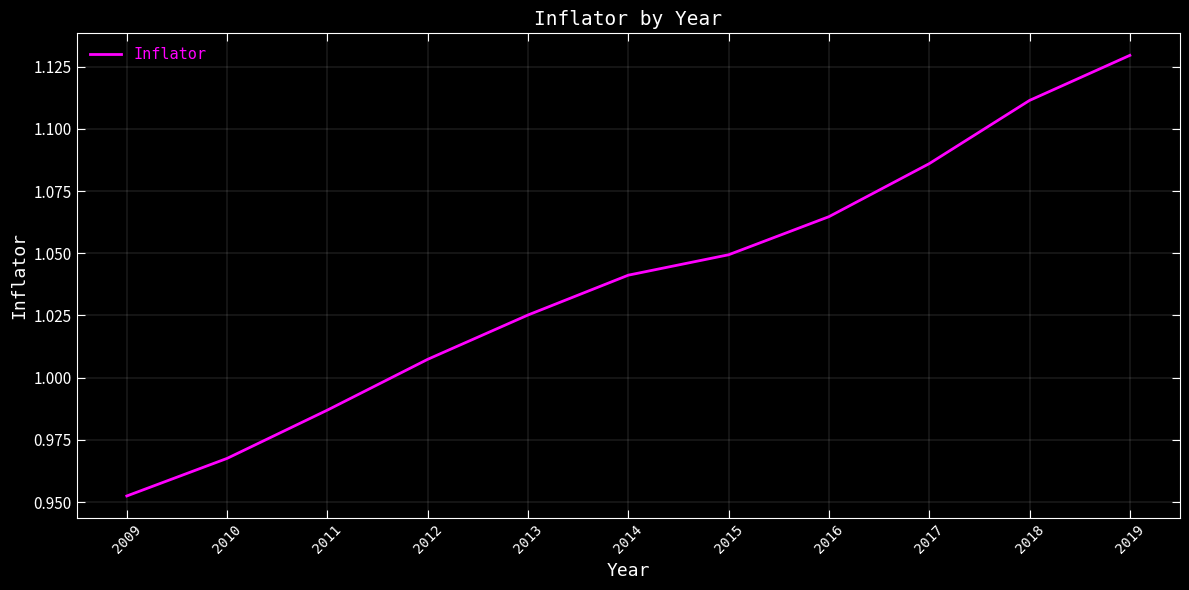

How many lines are shown in the chart?

1